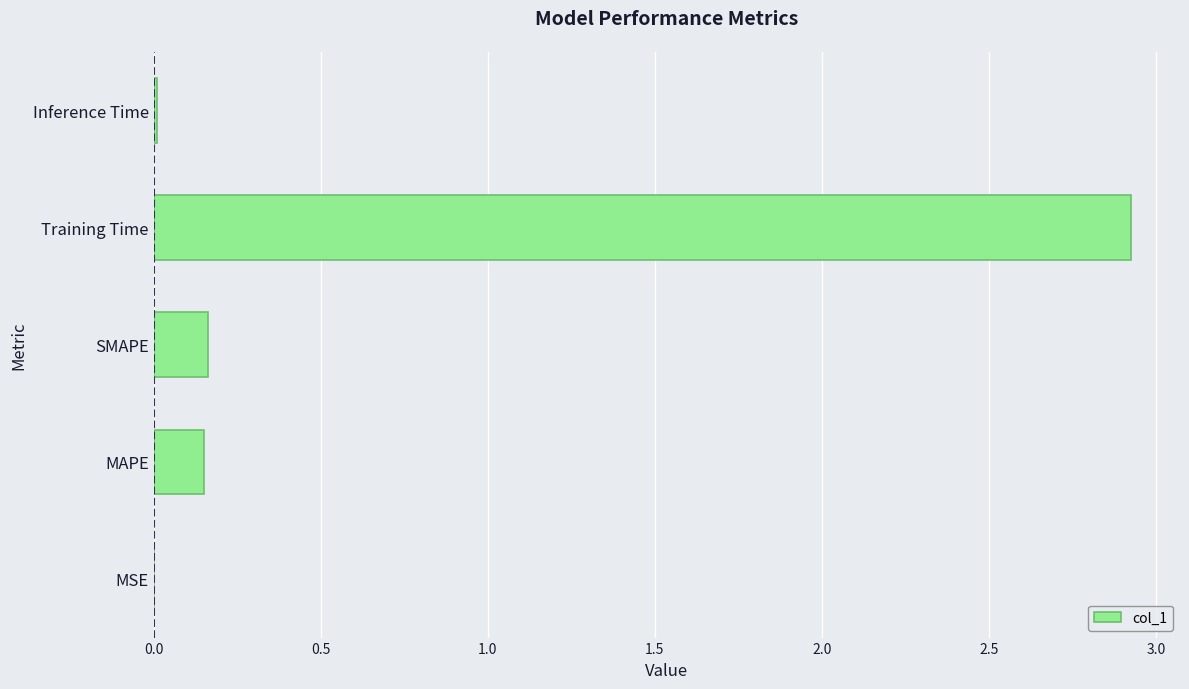

What is the maximum value shown in the chart?

2.9